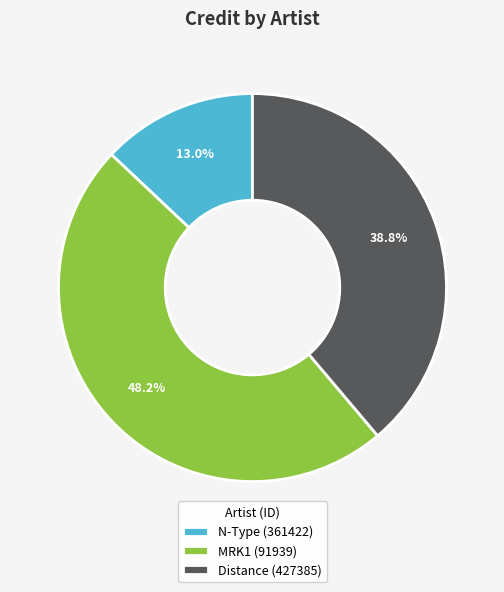

What is the largest slice in the pie chart?

MRK1 (91939)